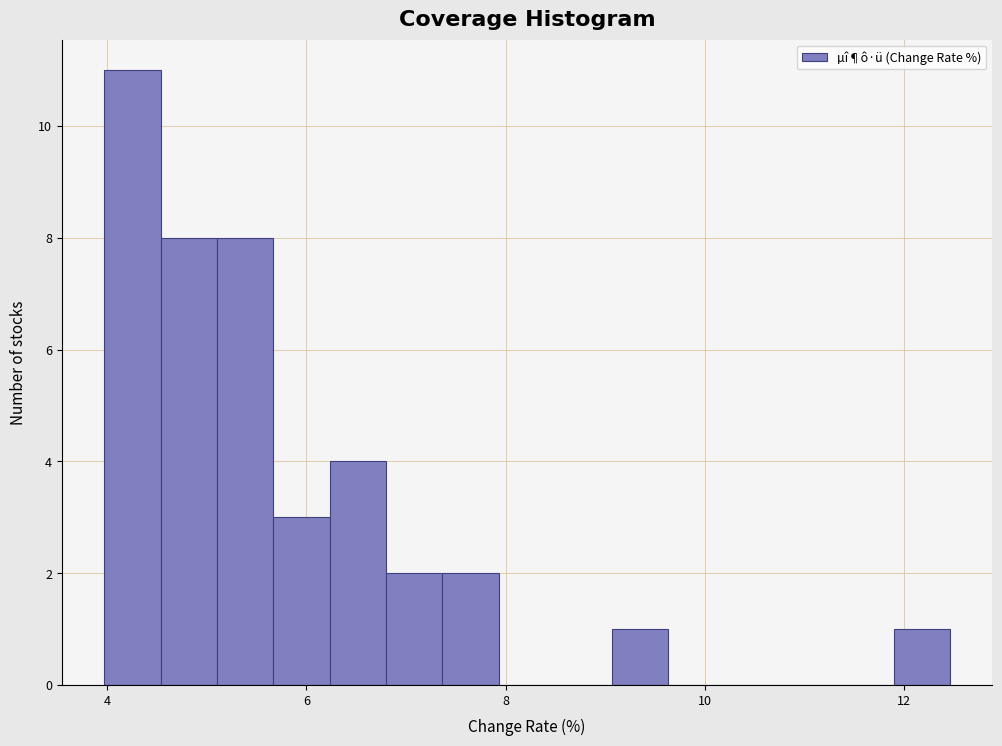

Read against the x-axis, roughly where is the centre of the tallest bar?

4.2